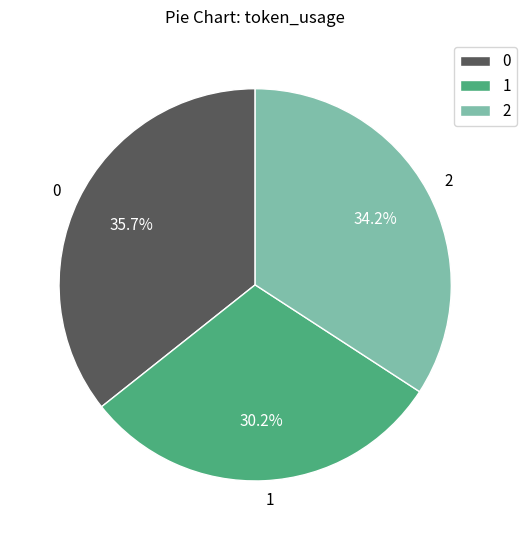

Combined, do 2 and 0 account for over 50%?

Yes